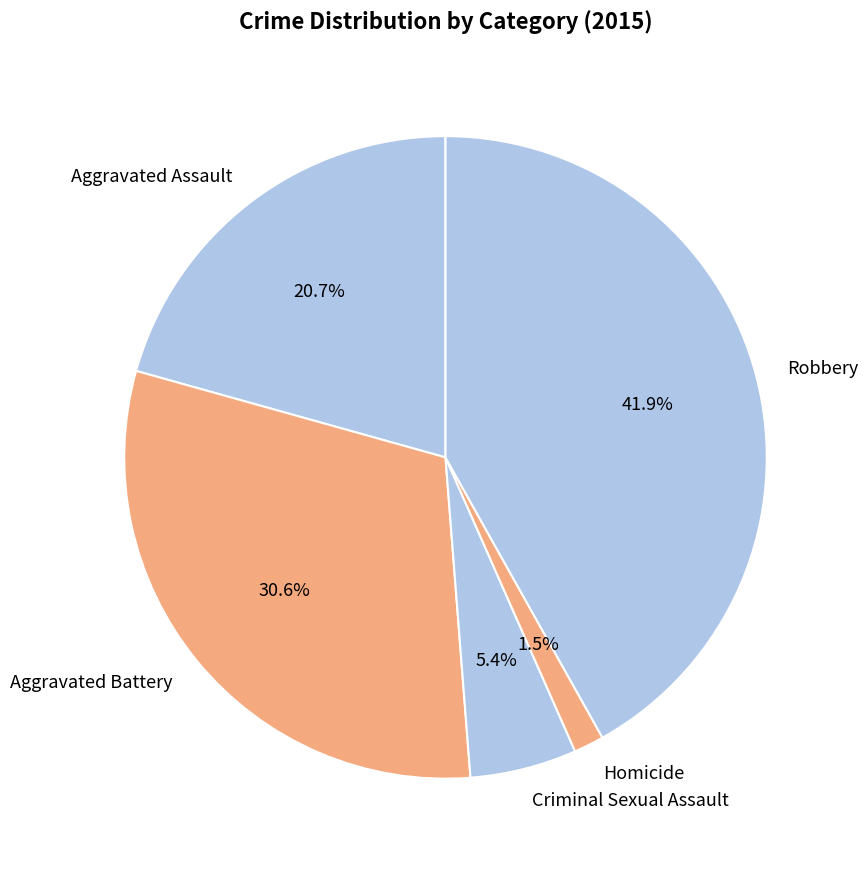

Is it true that Robbery is 36% of the pie?

False